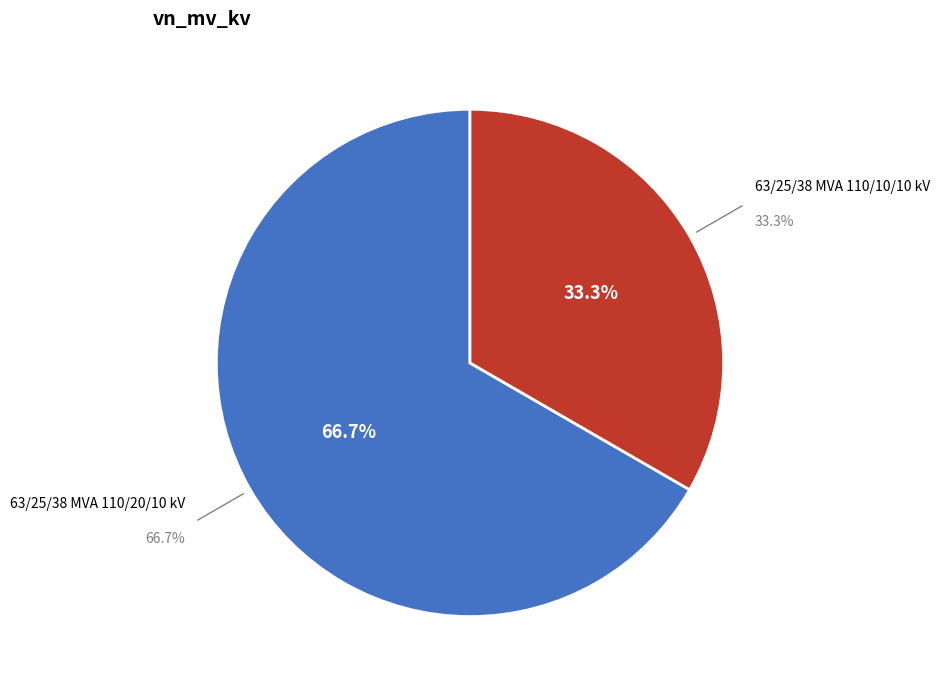

To the nearest percent, what is the difference between the 63/25/38 MVA 110/20/10 kV and 63/25/38 MVA 110/10/10 kV slice percentages?

33%